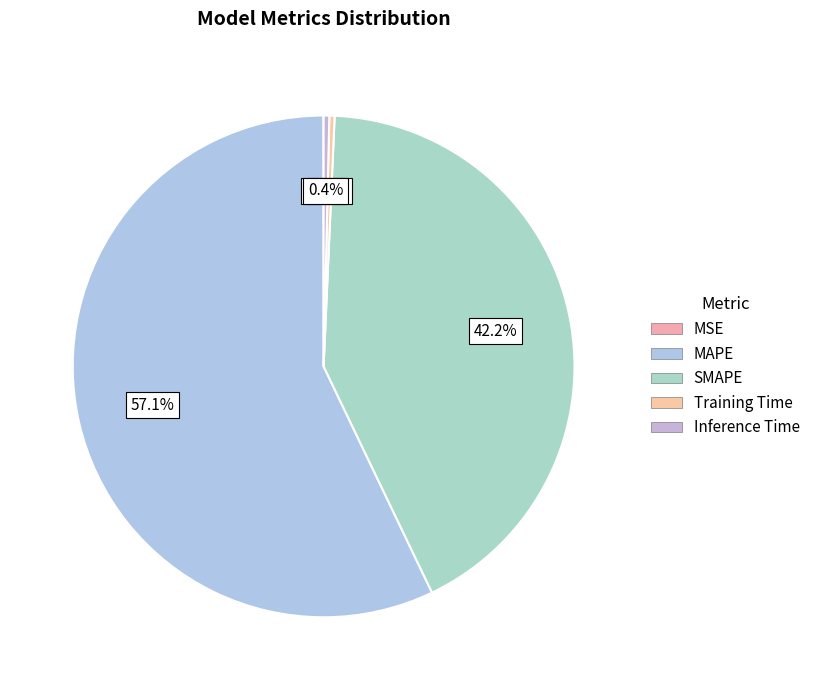

Is there a majority slice in this chart?

Yes